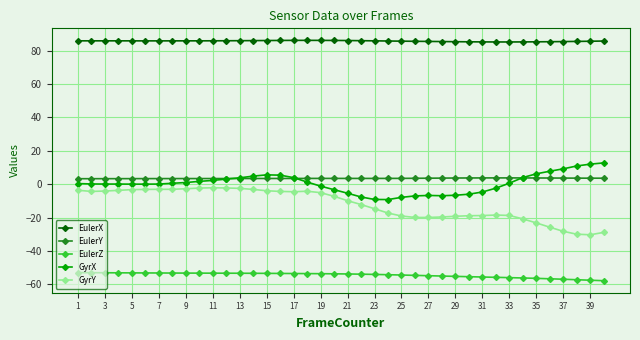

What is the difference between the second highest and second lowest values in the GyrX series?

21.1